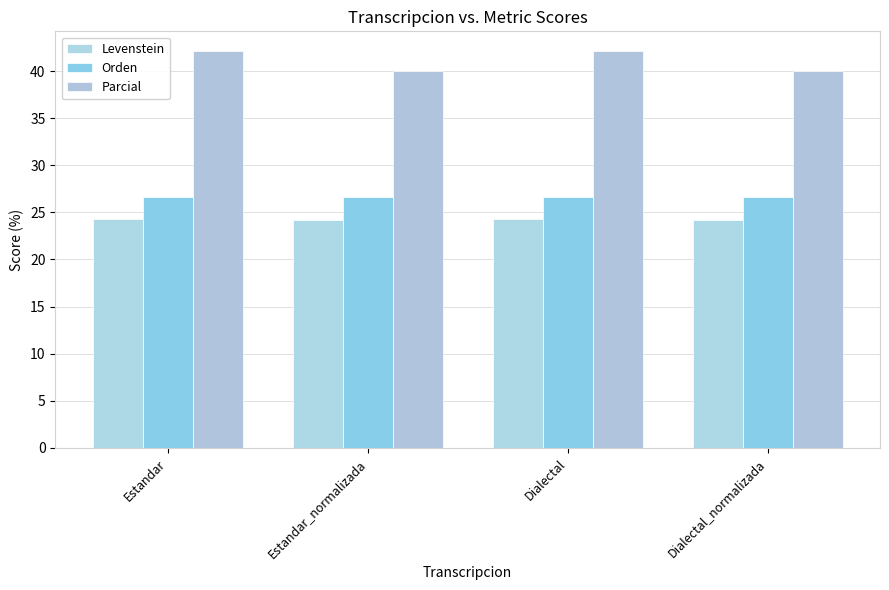

What is the total value across all series at Dialectal_normalizada?

90.8